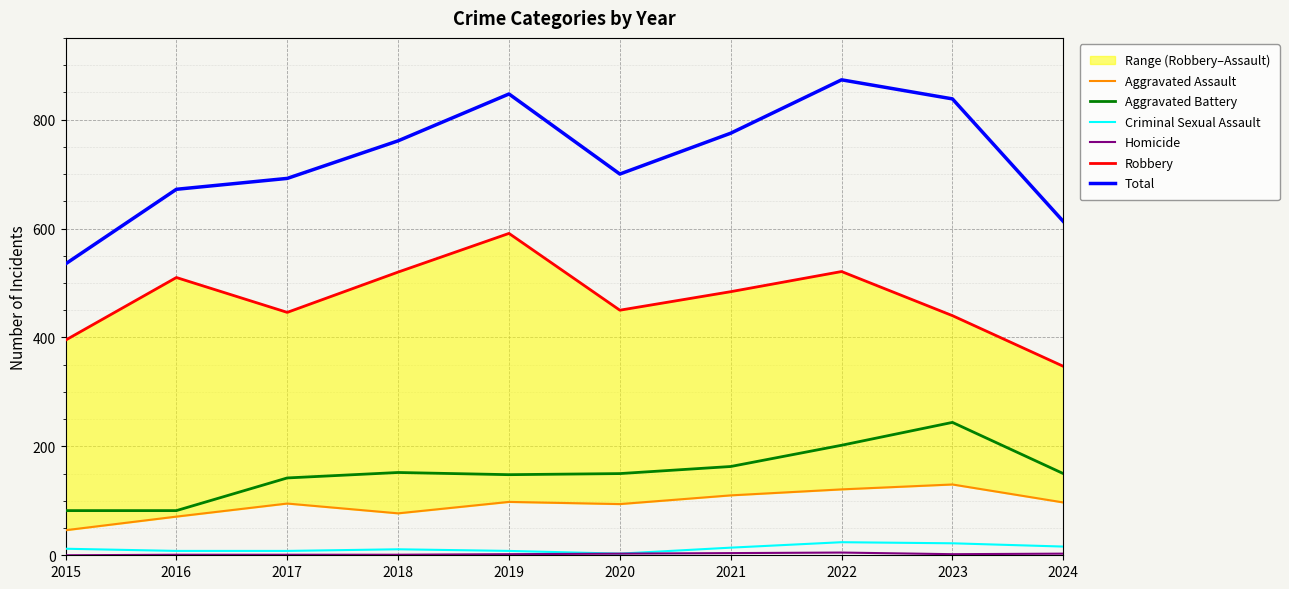

True or false: Criminal Sexual Assault and Aggravated Battery cross at least once.

False